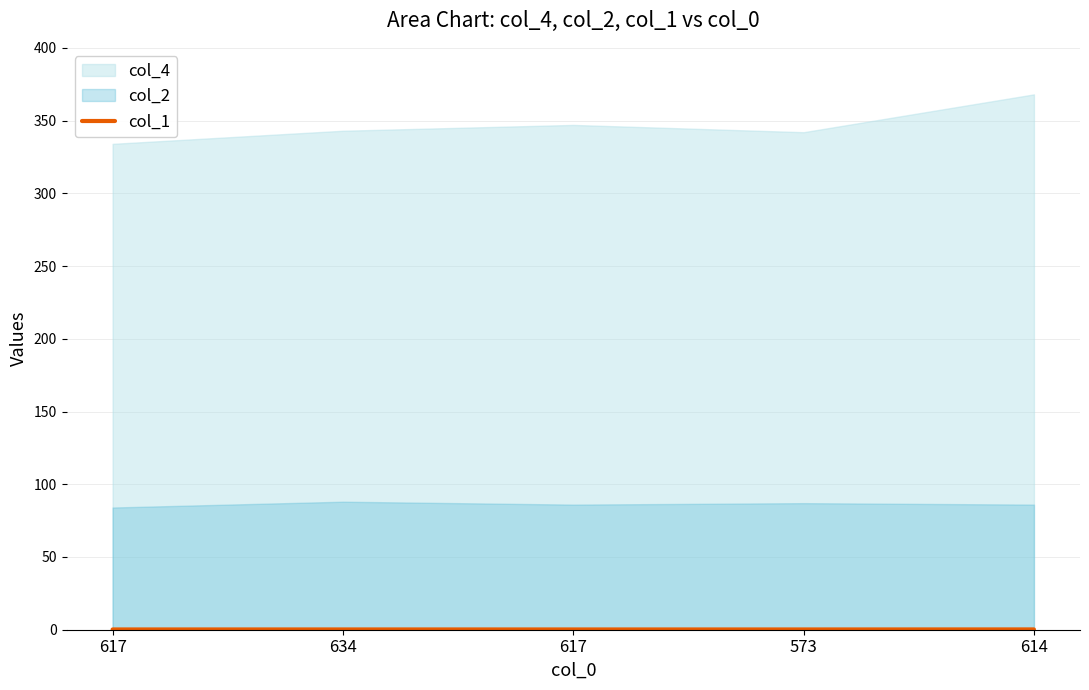

Count the values in the range 0 to 1.

5